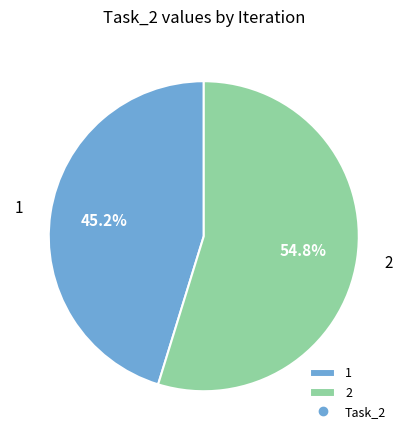

What percentage is NOT represented by 1?

54.8%